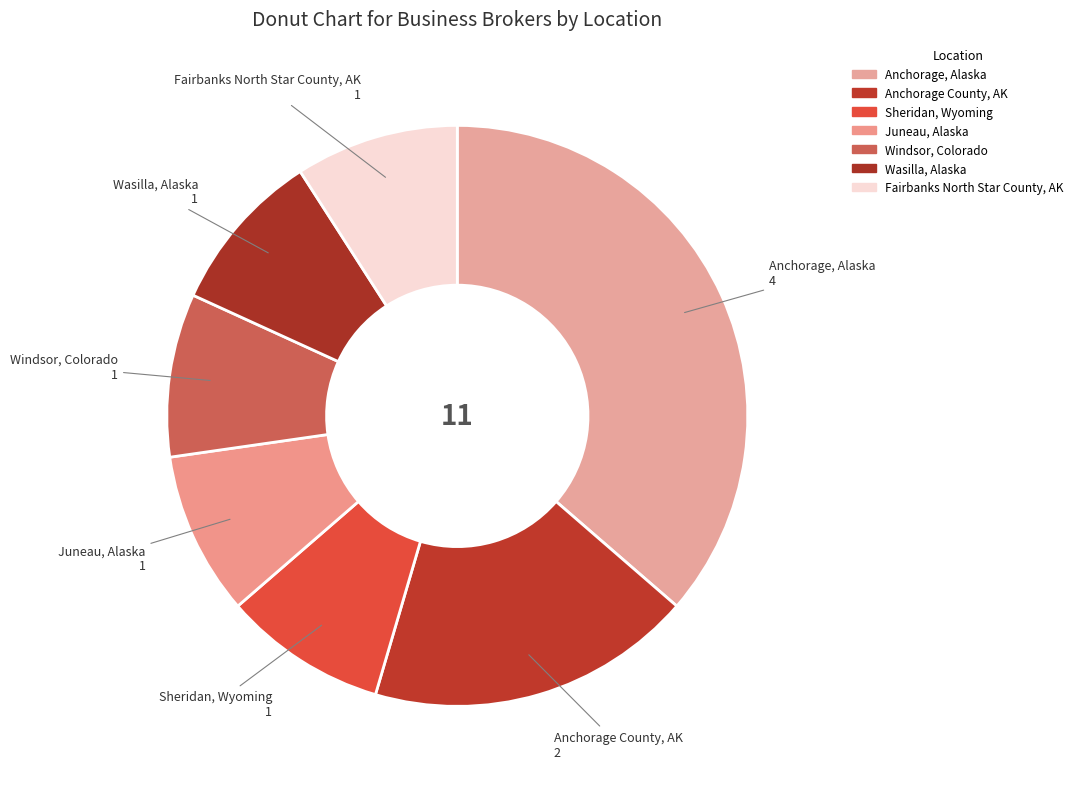

Rank the categories by value from highest to lowest.

Anchorage, Alaska, Anchorage County, AK, Sheridan, Wyoming, Juneau, Alaska, Windsor, Colorado, Wasilla, Alaska, Fairbanks North Star County, AK